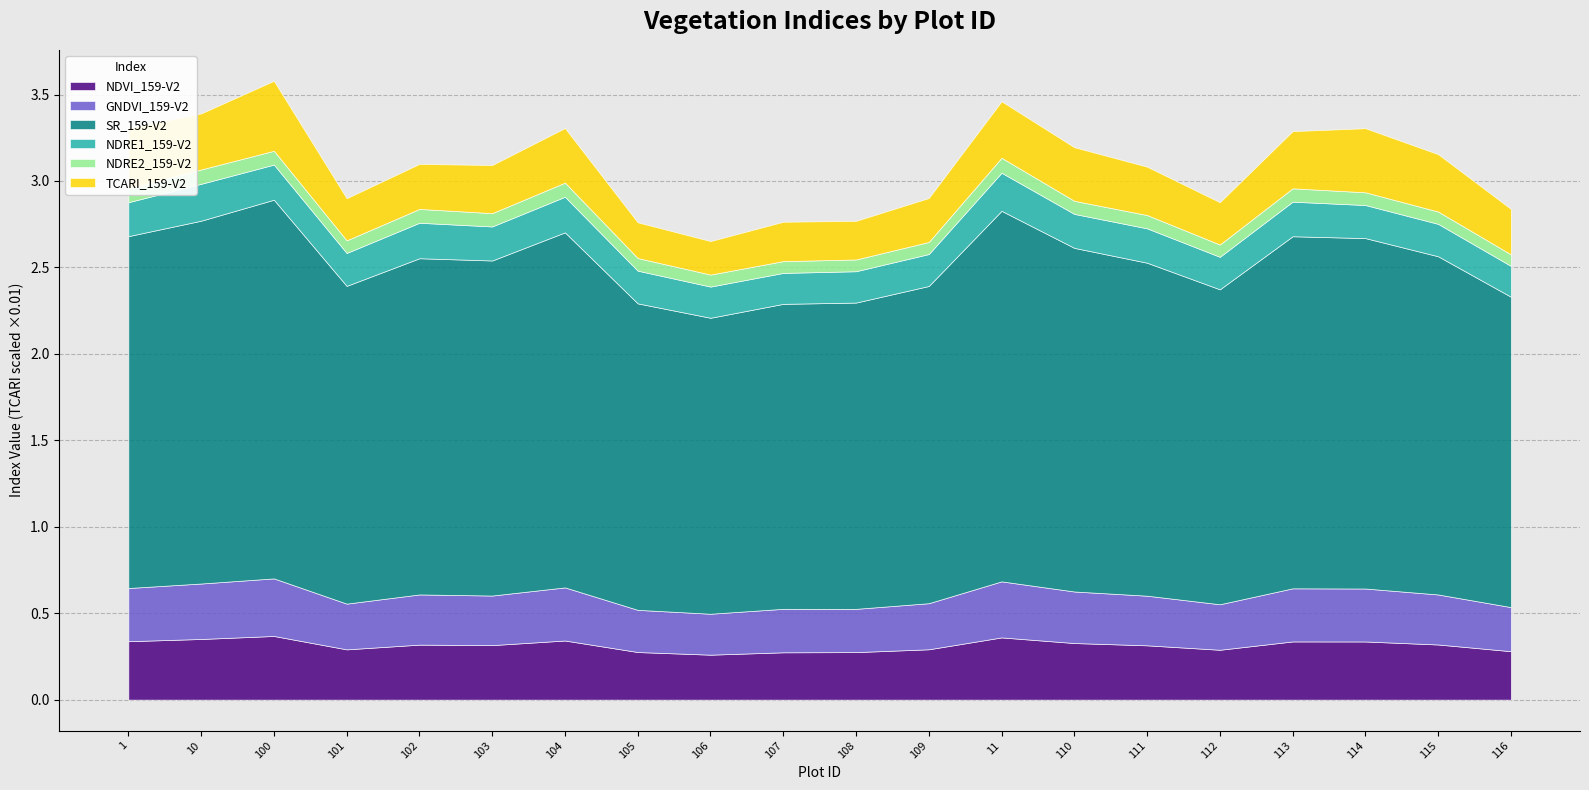

Reading left to right, extract all data points from this chart.

NDVI_159-V2: 1=0.3	10=0.4	100=0.4	101=0.3	102=0.3	103=0.3	104=0.3	105=0.3	106=0.3	107=0.3	108=0.3	109=0.3	11=0.4	110=0.3	111=0.3	112=0.3	113=0.3	114=0.3	115=0.3	116=0.3
GNDVI_159-V2: 1=0.3	10=0.3	100=0.3	101=0.3	102=0.3	103=0.3	104=0.3	105=0.2	106=0.2	107=0.3	108=0.3	109=0.3	11=0.3	110=0.3	111=0.3	112=0.3	113=0.3	114=0.3	115=0.3	116=0.3
SR_159-V2: 1=2.0	10=2.1	100=2.2	101=1.8	102=1.9	103=1.9	104=2.1	105=1.8	106=1.7	107=1.8	108=1.8	109=1.8	11=2.1	110=2.0	111=1.9	112=1.8	113=2.0	114=2.0	115=2.0	116=1.8
NDRE1_159-V2: 1=0.2	10=0.2	100=0.2	101=0.2	102=0.2	103=0.2	104=0.2	105=0.2	106=0.2	107=0.2	108=0.2	109=0.2	11=0.2	110=0.2	111=0.2	112=0.2	113=0.2	114=0.2	115=0.2	116=0.2
NDRE2_159-V2: 1=0.1	10=0.1	100=0.1	101=0.1	102=0.1	103=0.1	104=0.1	105=0.1	106=0.1	107=0.1	108=0.1	109=0.1	11=0.1	110=0.1	111=0.1	112=0.1	113=0.1	114=0.1	115=0.1	116=0.1
TCARI_159-V2: 1=35.1	10=32.4	100=40.5	101=24.4	102=26.0	103=27.9	104=31.6	105=20.7	106=19.4	107=22.8	108=22.4	109=25.4	11=32.7	110=31.0	111=28.0	112=24.5	113=33.1	114=37.1	115=33.2	116=26.3